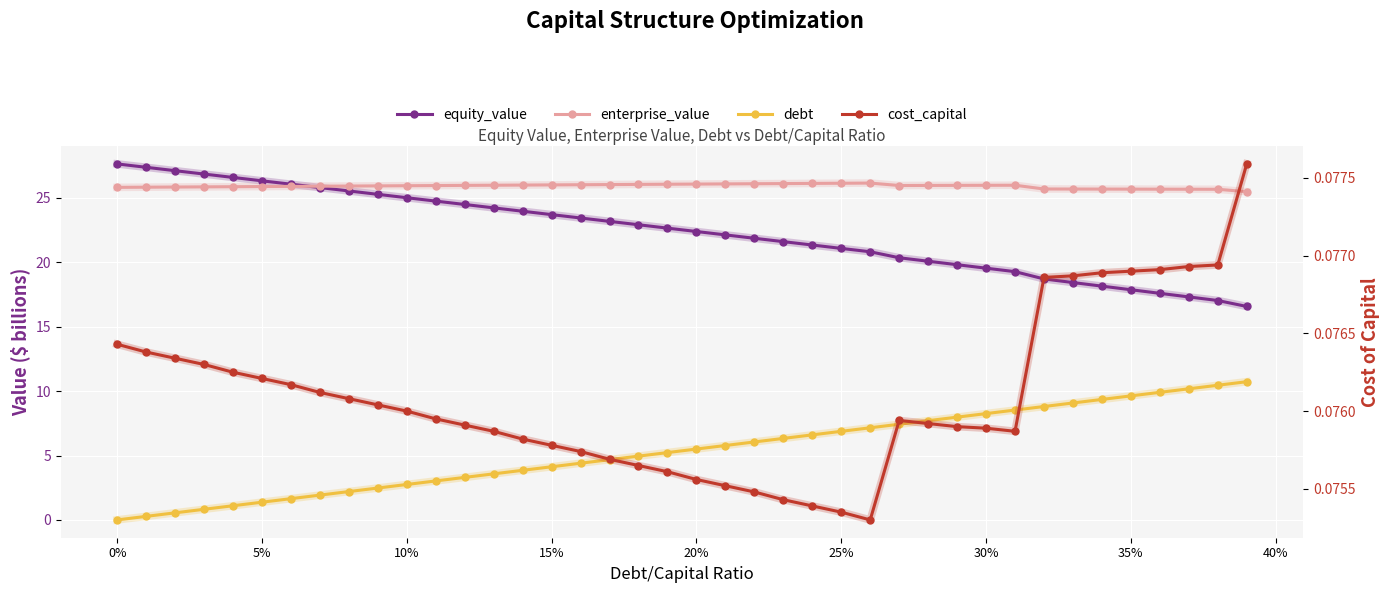

How many lines are shown in the chart?

4